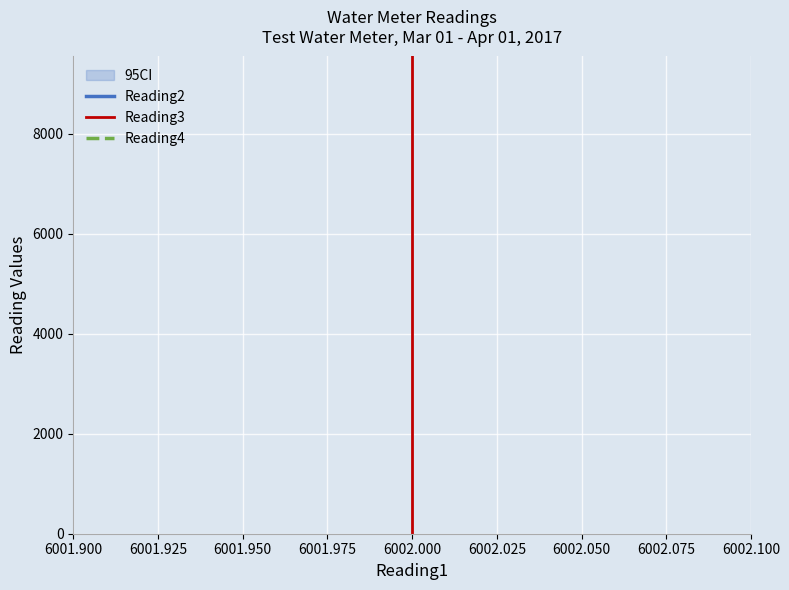

Reading left to right, extract all data points from this chart.

Reading2: 7327	7327	7327	7327	7327
Reading3: 2378	2378	2378	2378	2378
Reading4: 2363	2363	2363	2363	2363